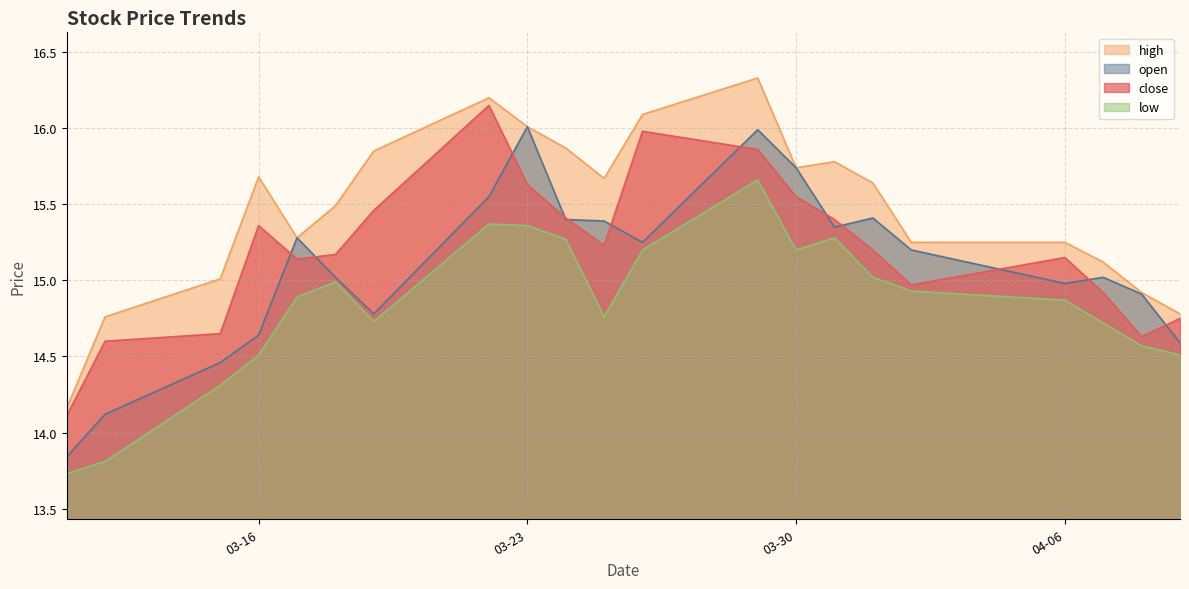

What is the approximate value of close at 2021-04-02?

15.0